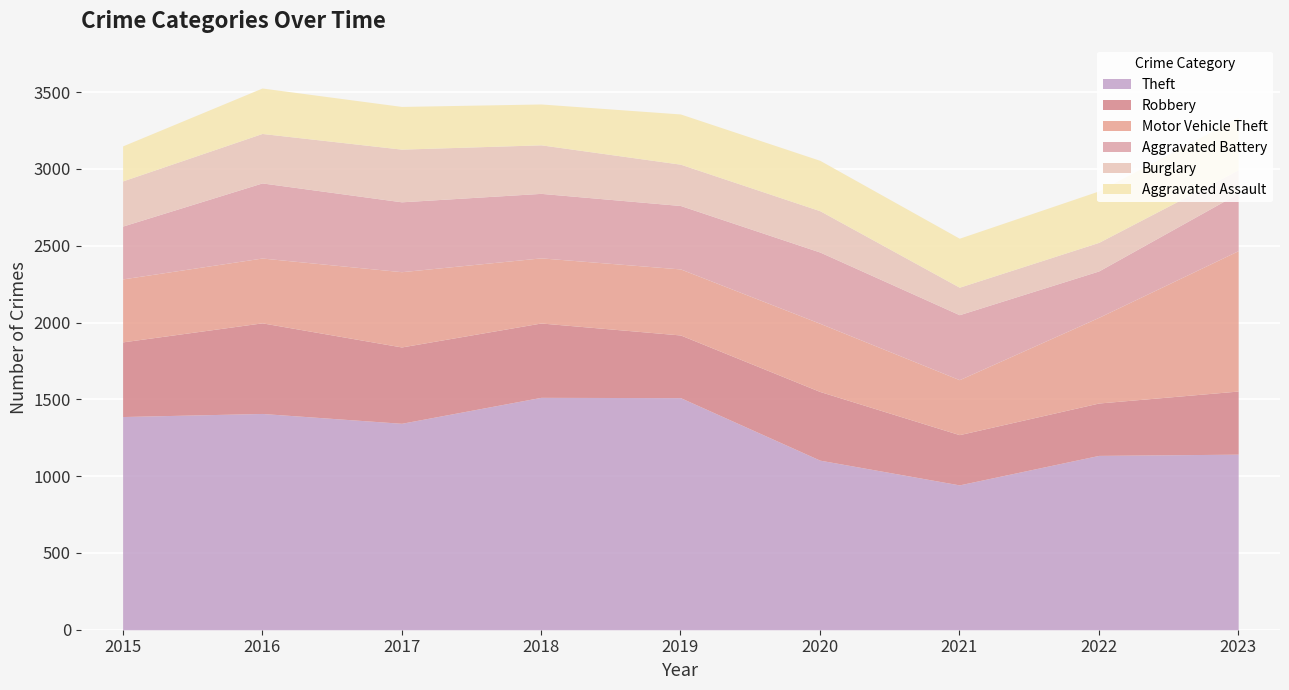

Is it true that Motor Vehicle Theft equals 490 at 2017?

True